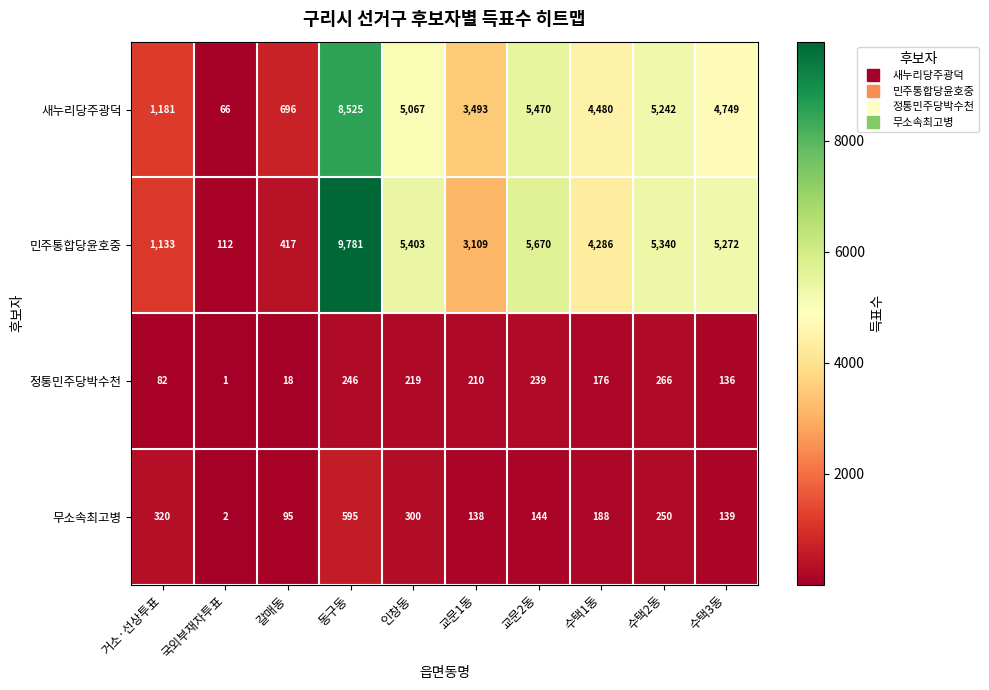

What is the average value of the 새누리당주광덕 series?

3897